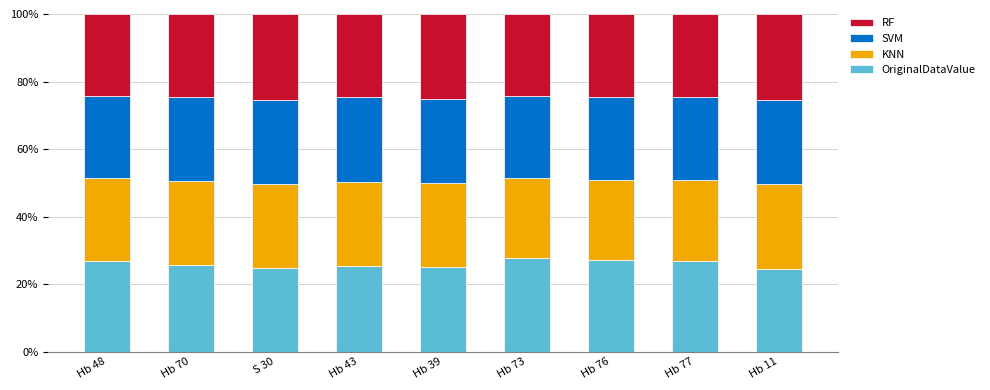

Where does the OriginalDataValue series first go above 25?

Hb 48